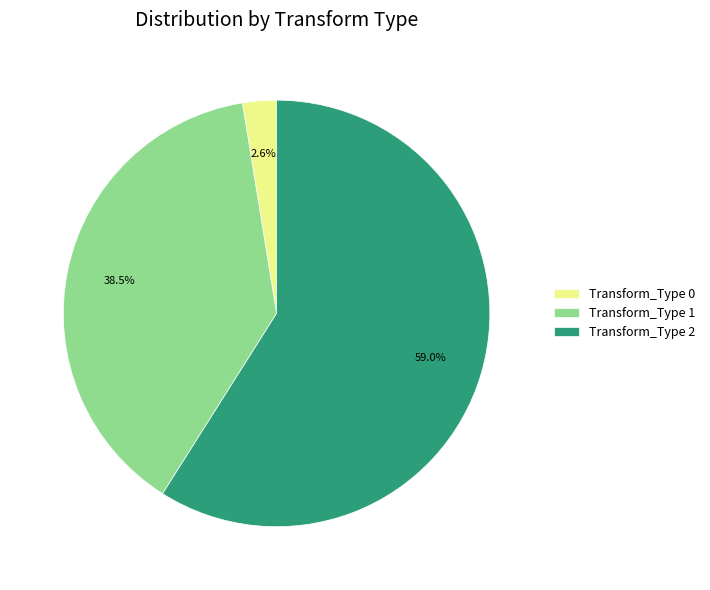

Which slice is the largest?

Transform_Type 2